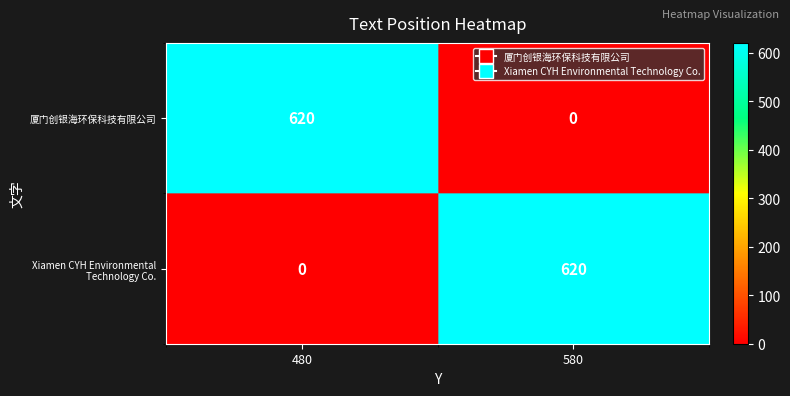

What is the total value across all series at 580?

620